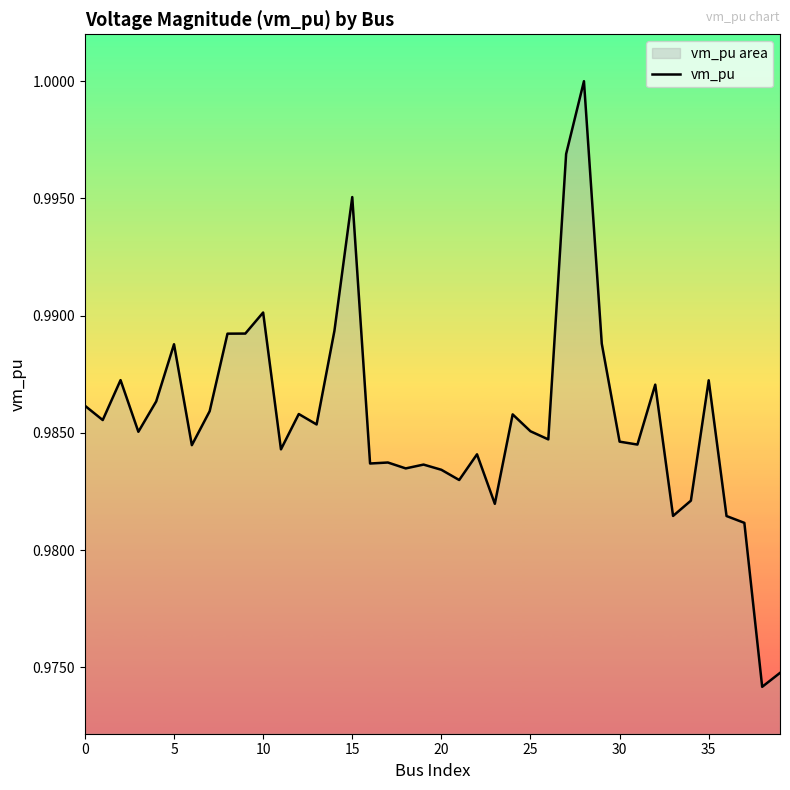

Is it true that the value at 29 is 1.0?

True